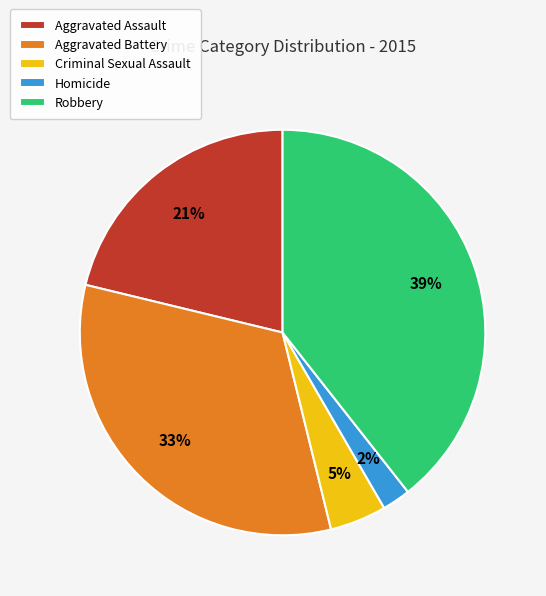

Is there any slice that represents more than half of the pie?

No